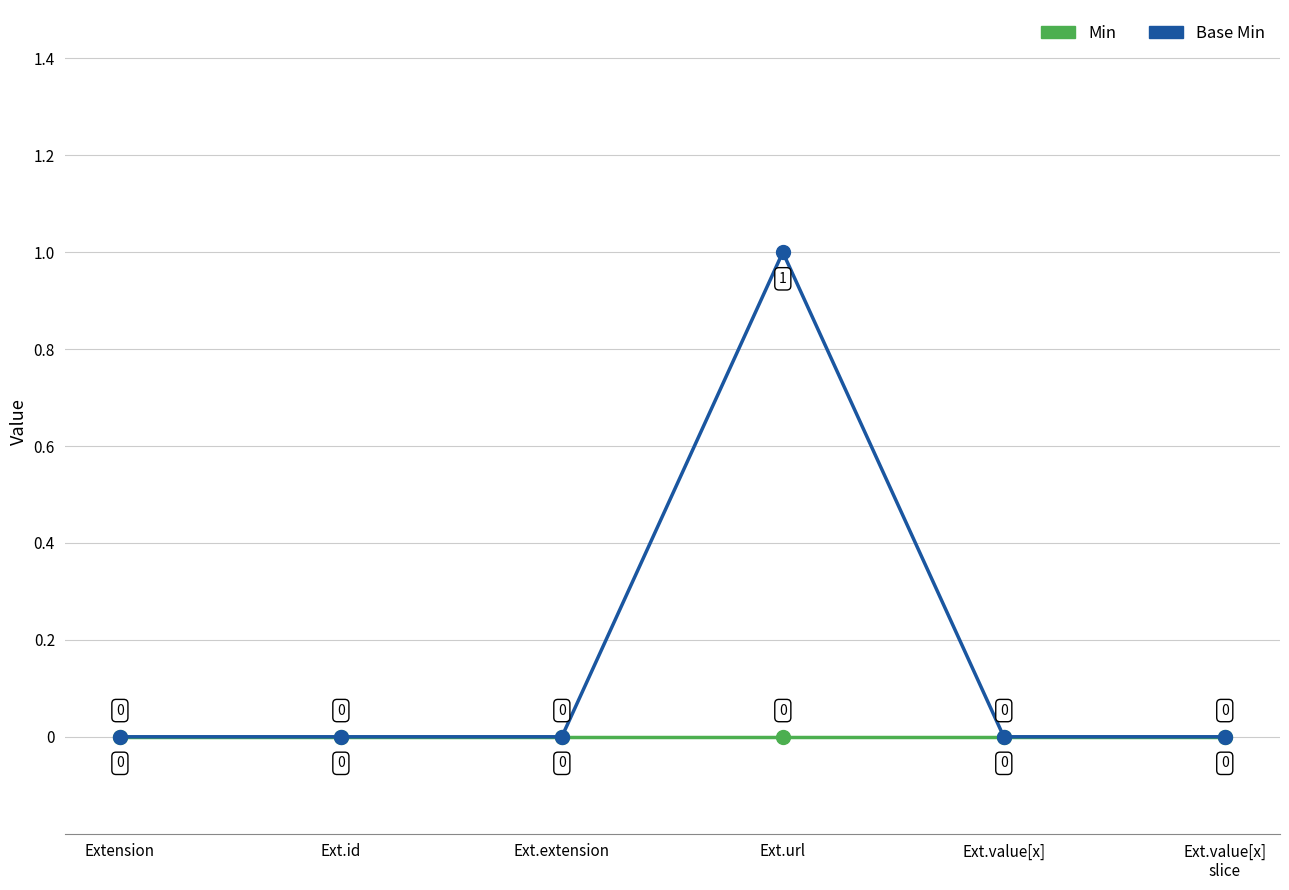

What is the difference between the maximum and second lowest values in the Base Min series?

1